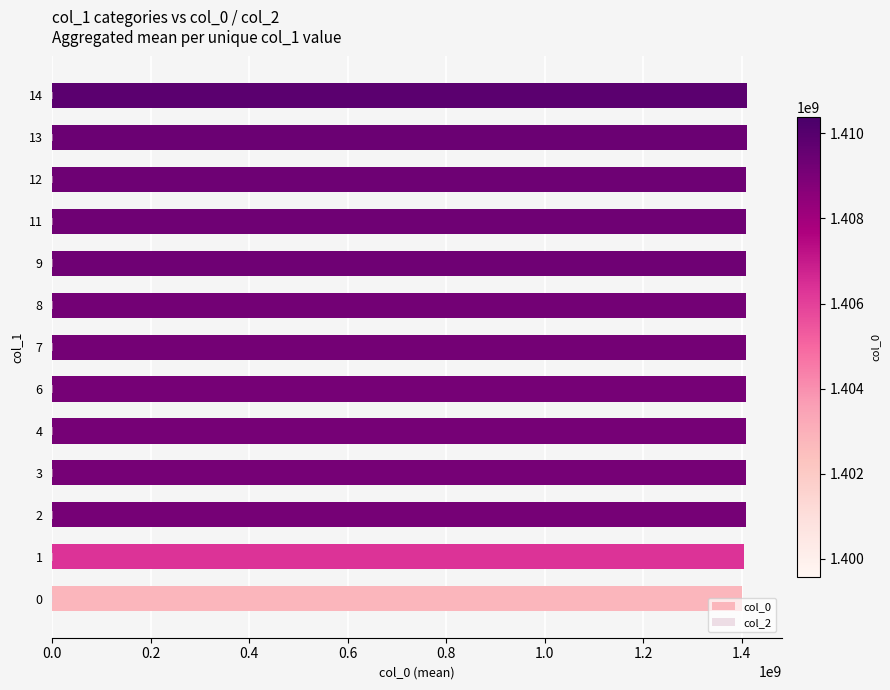

What is the difference between the maximum and minimum values in the col_0 series?

10826552.0